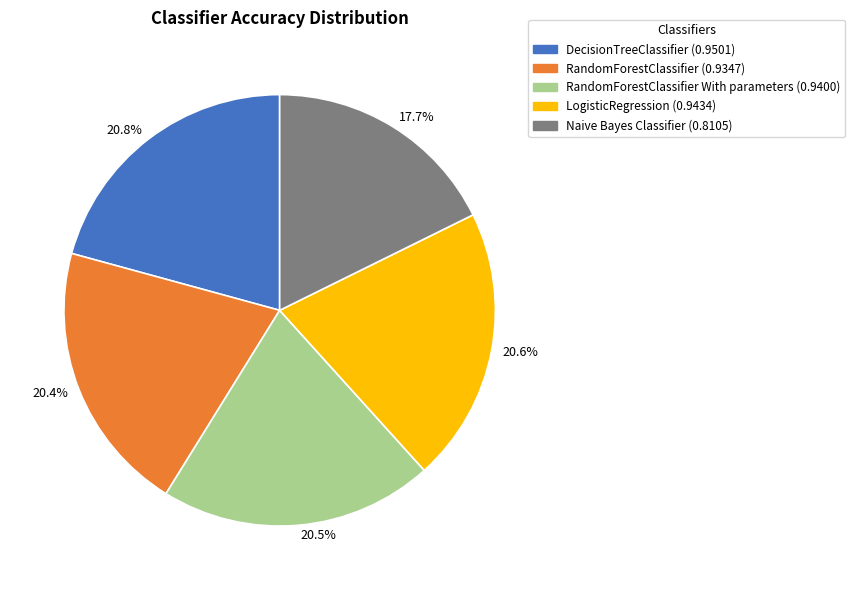

Which has a higher value, 20.8% or 17.7%?

20.8%